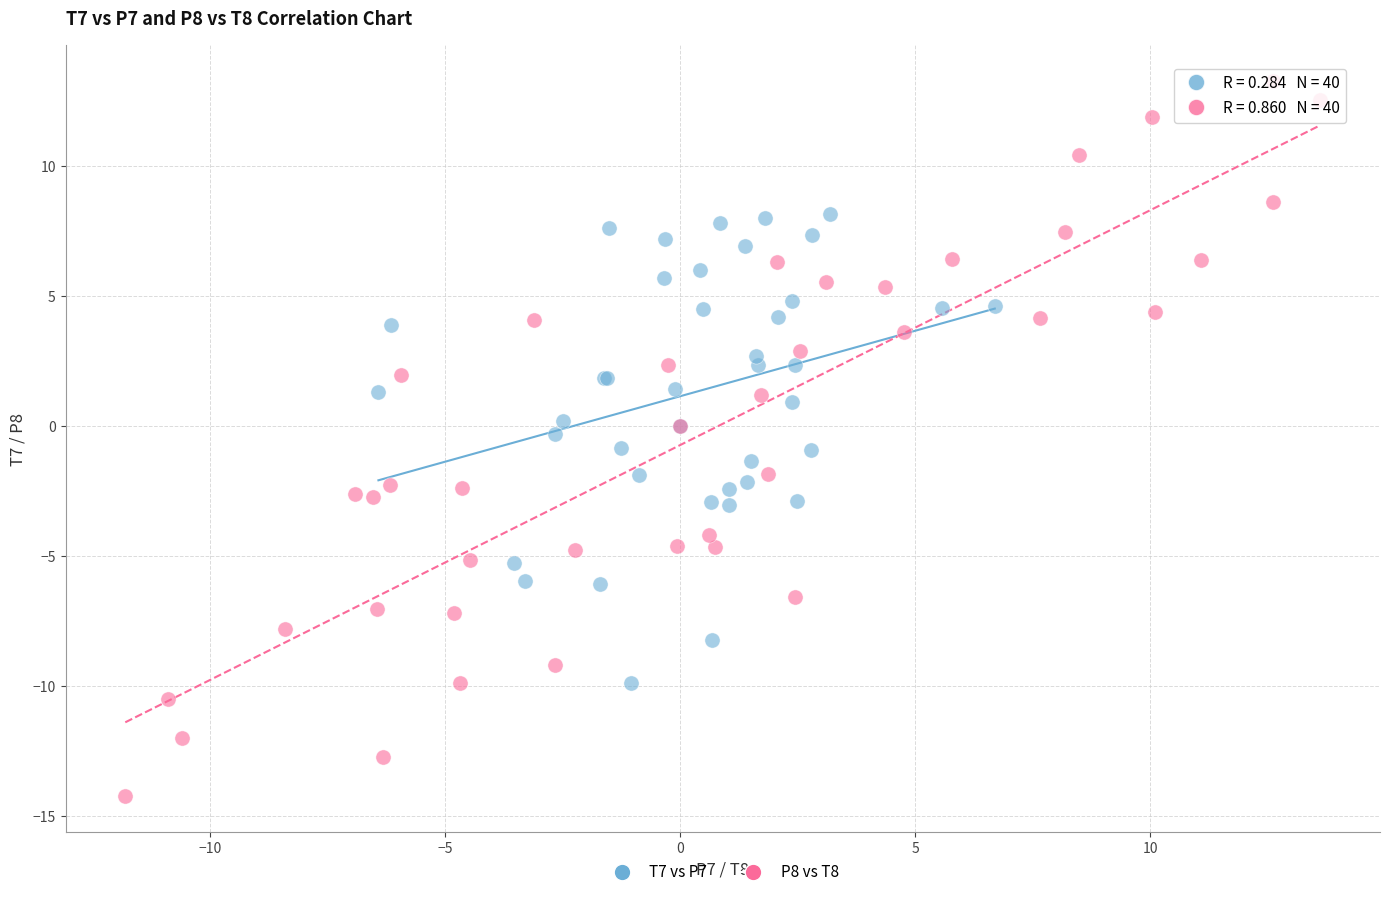

Which series reaches the maximum Y coordinate?

P8 vs T8